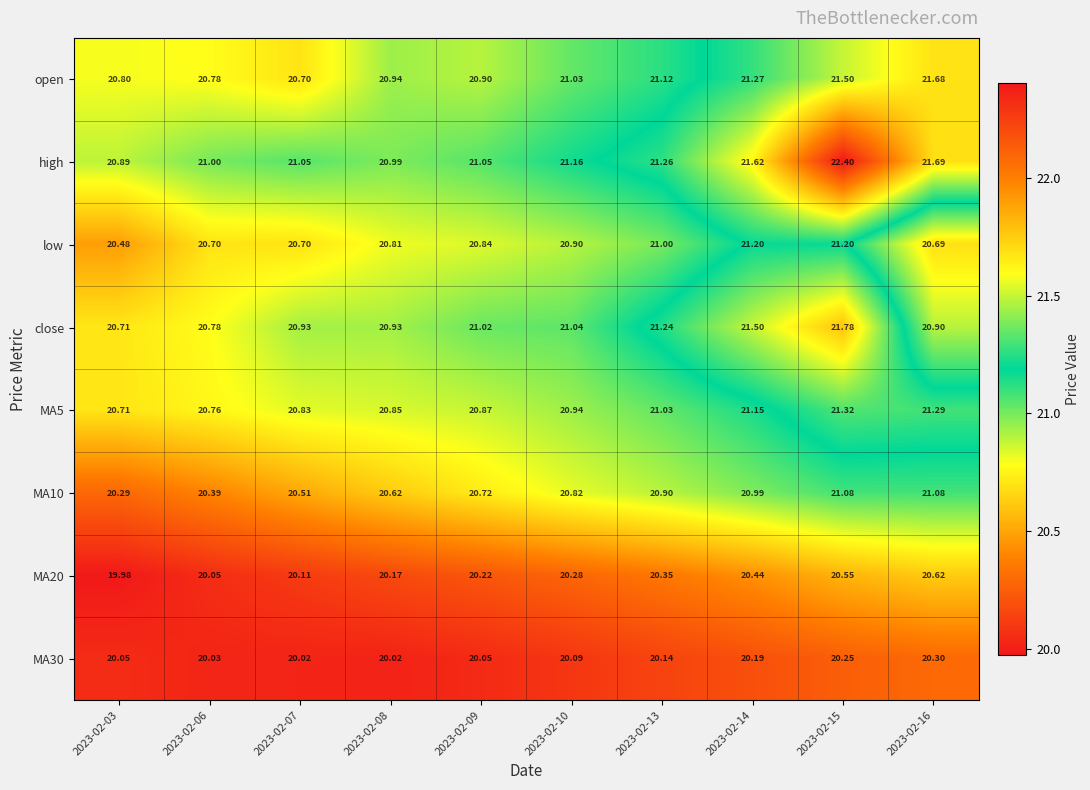

Between 2023-02-06 and 2023-02-10, which series saw the biggest shift?

MA10